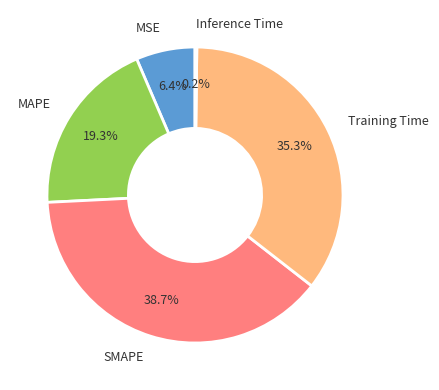

Is it true that Training Time is 35% of the pie?

True